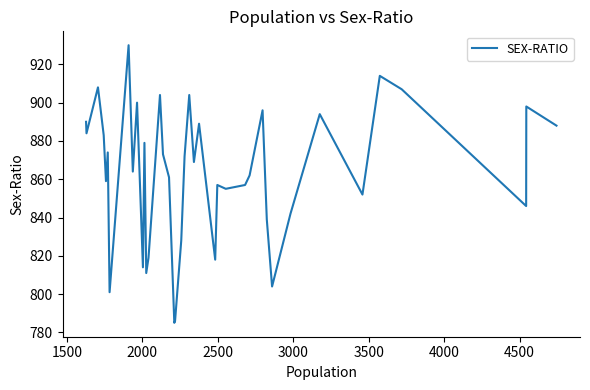

What is the maximum value shown in the chart?

930